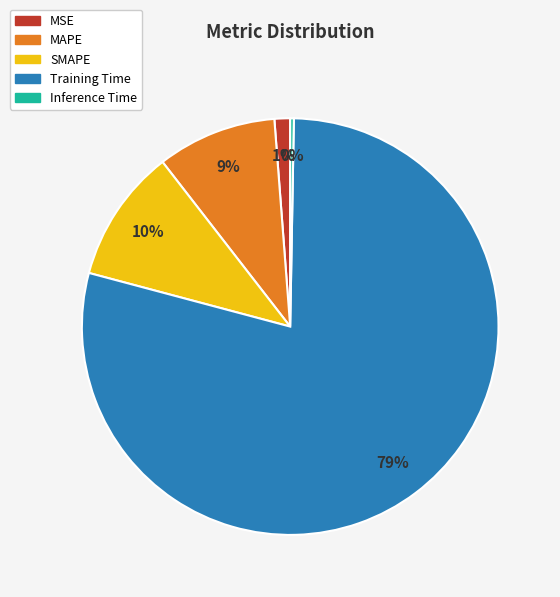

To the nearest percent, what is the difference between the MAPE and Inference Time slice percentages?

9%